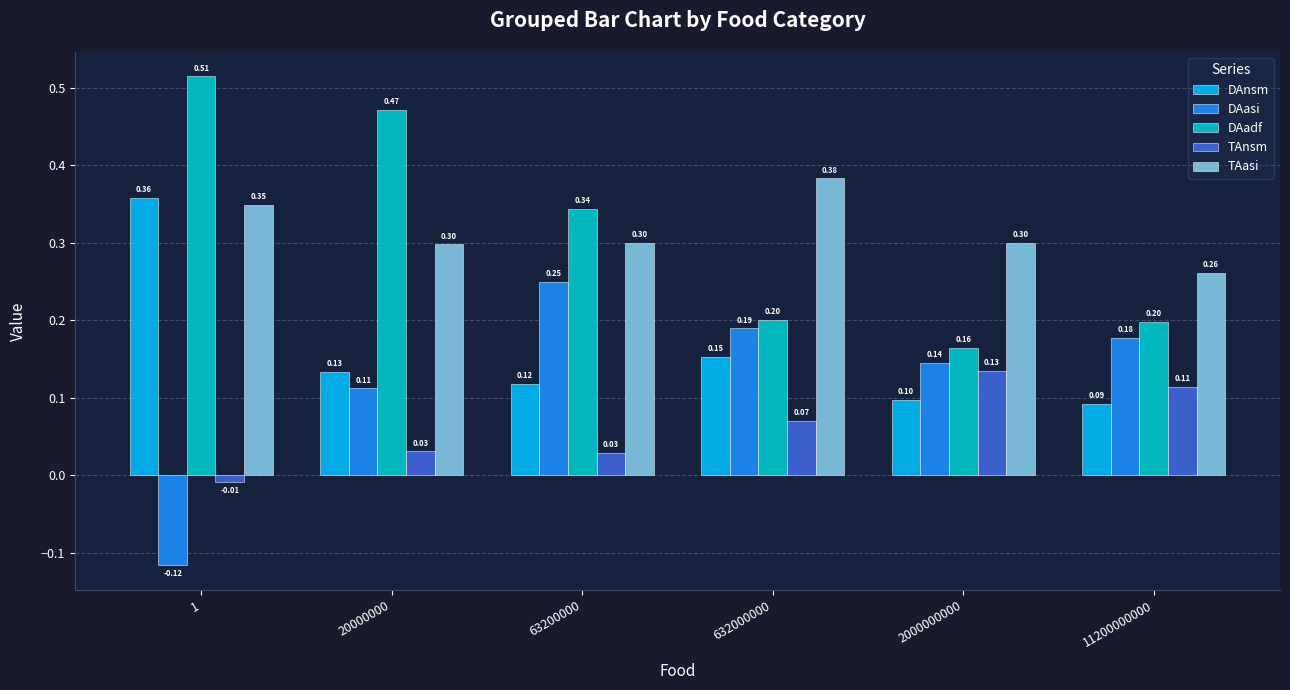

At 2000000000, list the series in order from largest to smallest.

TAasi, DAadf, DAasi, TAnsm, DAnsm